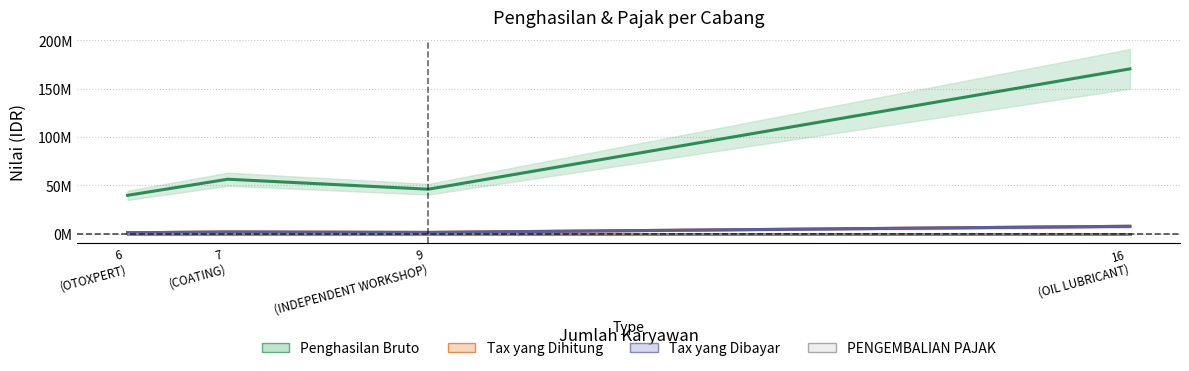

Reading right to left, what are all the values shown in this chart?

Penghasilan Bruto: OTOXPERT=39724111	INDEPENDENT WORKSHOP=46044821	COATING=56372751	OIL LUBRICANT=170404875
Tax yang Dihitung: OTOXPERT=1047259	INDEPENDENT WORKSHOP=1395372	COATING=1855881	OIL LUBRICANT=7738620
Tax yang Dibayar: OTOXPERT=1047259	INDEPENDENT WORKSHOP=1395372	COATING=1855881	OIL LUBRICANT=7738620
PENGEMBALIAN PAJAK: OTOXPERT=0	INDEPENDENT WORKSHOP=0	COATING=0	OIL LUBRICANT=0